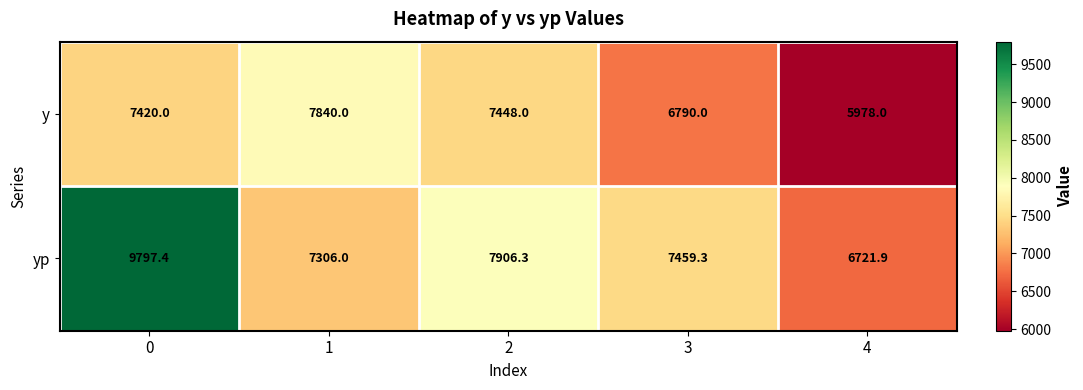

True or false: yp has a value of 6721.9 at 4.

True